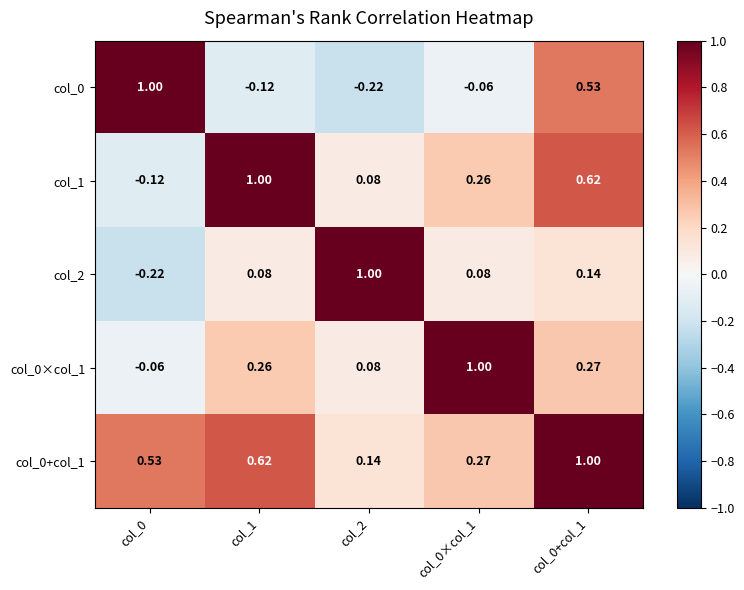

What is the spread (max minus min) of values at col_0?

1.2